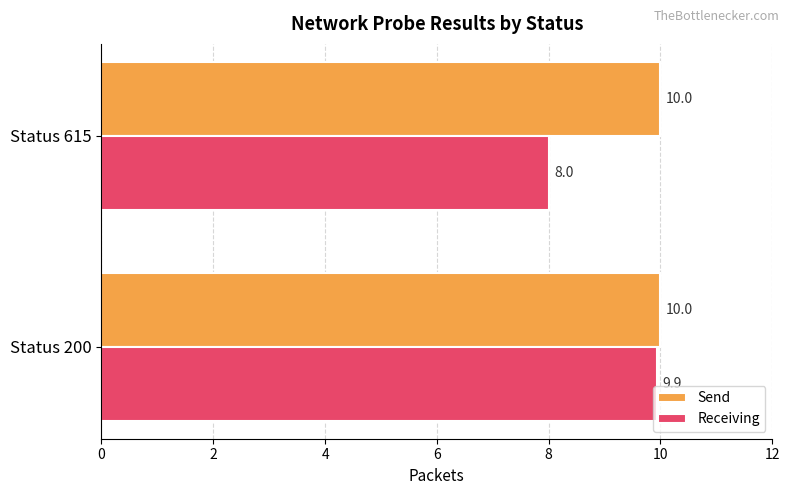

Which series has the largest total across all categories?

Send